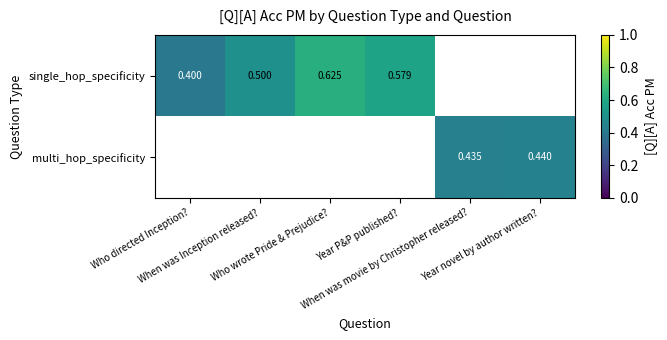

Which has a higher value, Who directed Inception? or When was Inception released??

When was Inception released?